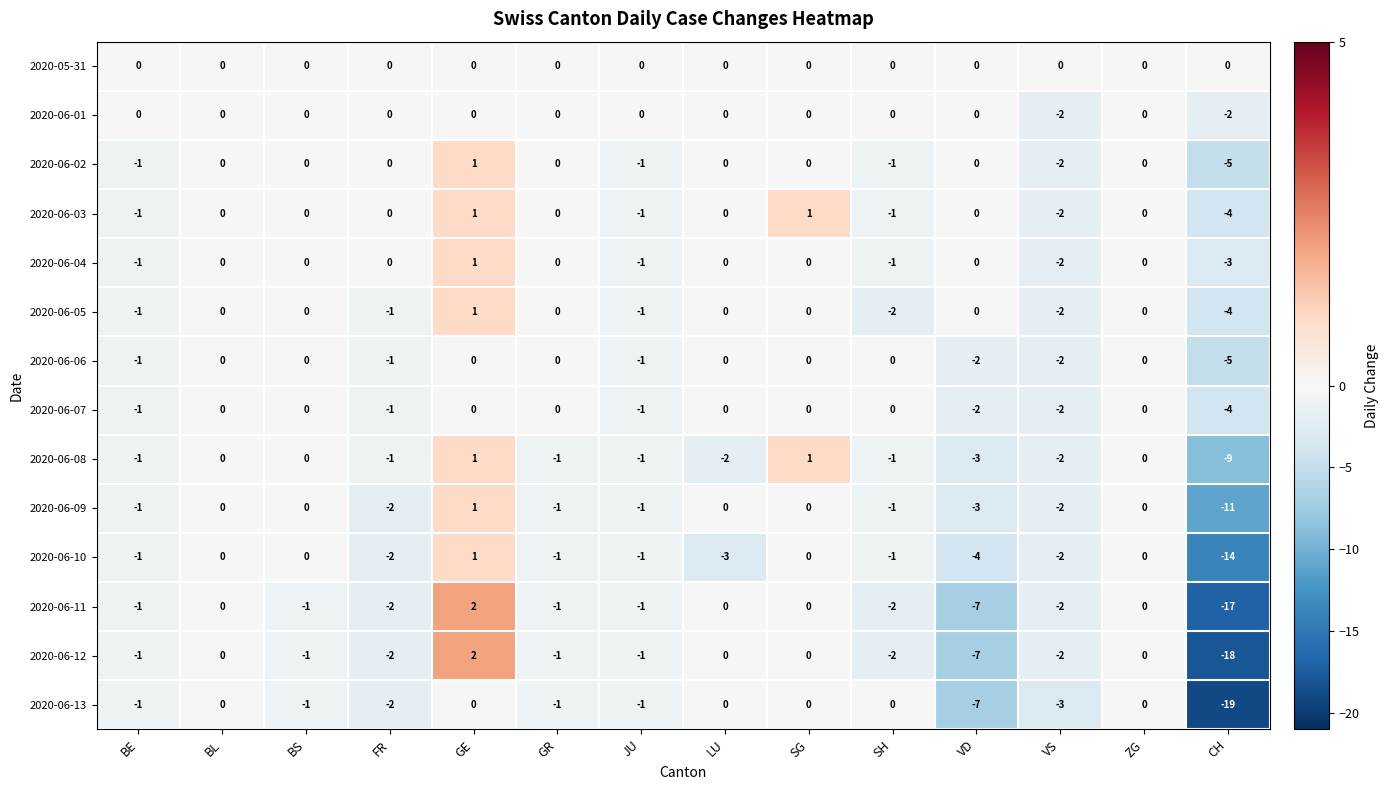

What is the sum of all 2020-06-12 values?

-33